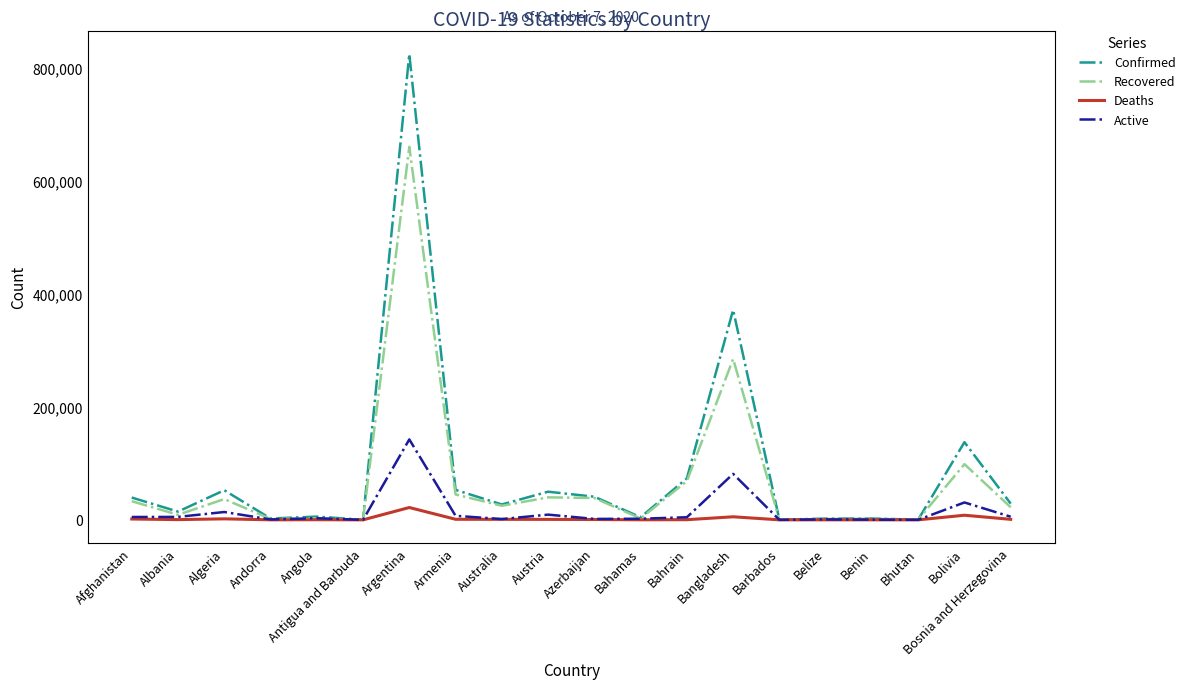

At which category is the sum across all series the highest?

Argentina